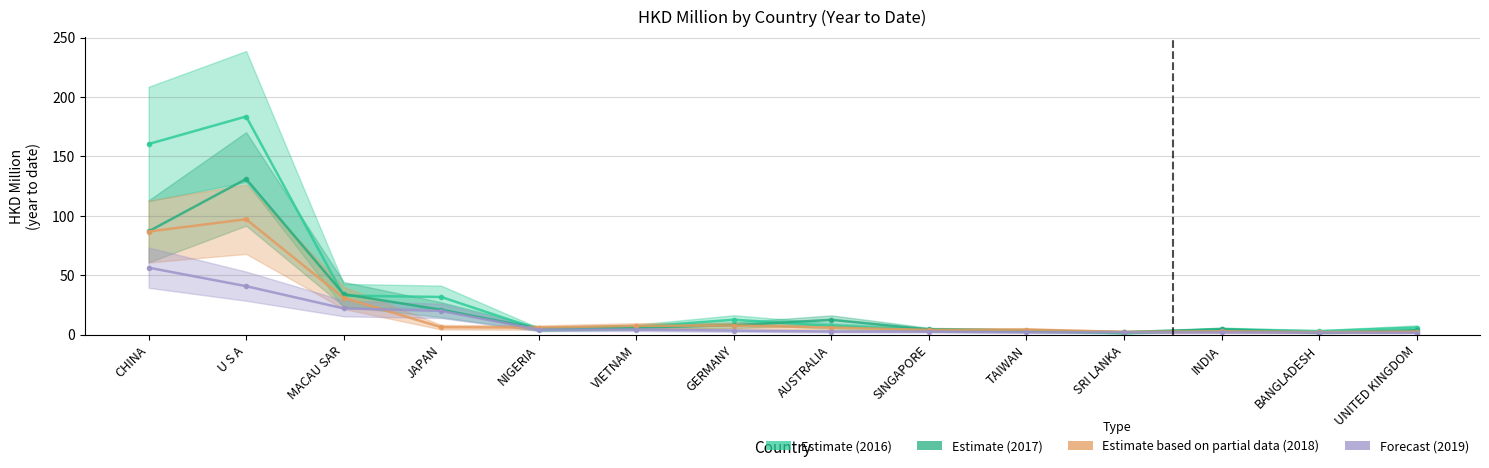

Between VIETNAM and CHINA, which is larger?

CHINA